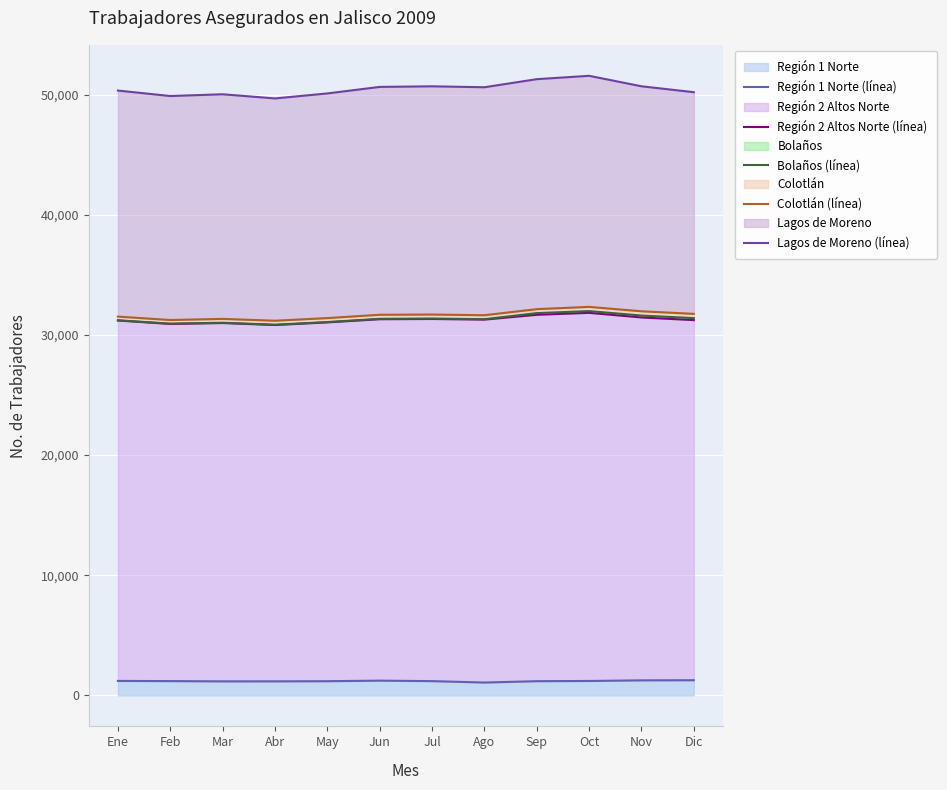

Which series has the largest total across all categories?

Lagos de Moreno (línea)